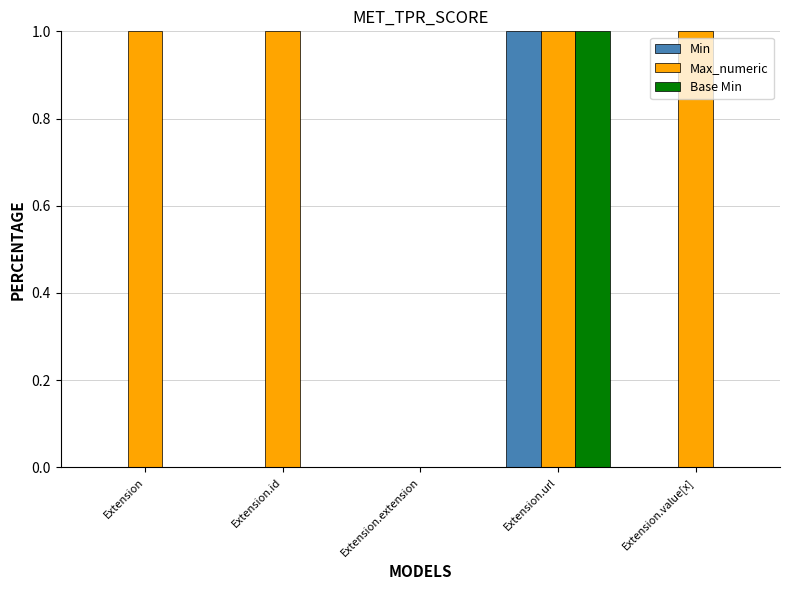

The Max_numeric series shows 2 at Extension.value[x]. True or false?

False